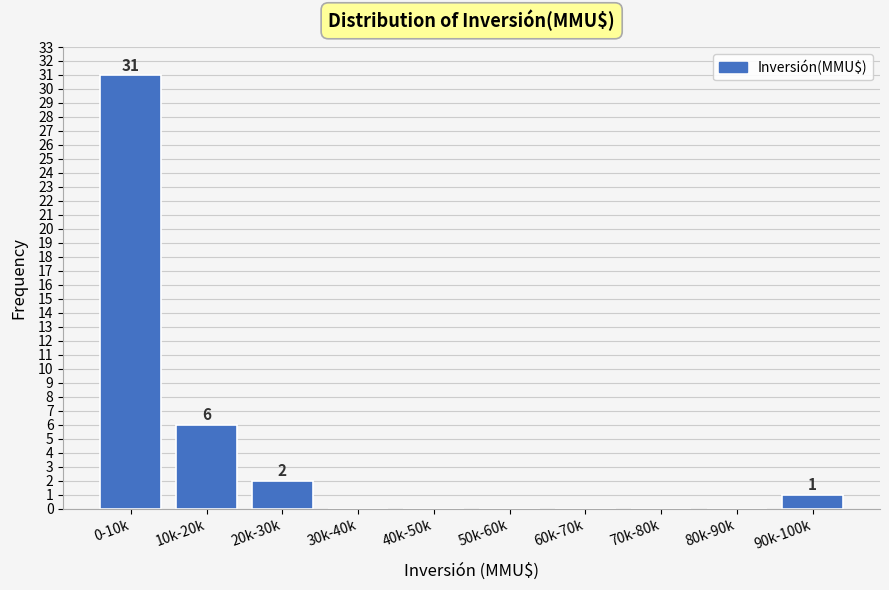

Reading left to right, list all the values displayed in this chart.

0-10k=31	10k-20k=6	20k-30k=2	30k-40k=0	40k-50k=0	50k-60k=0	60k-70k=0	70k-80k=0	80k-90k=0	90k-100k=1